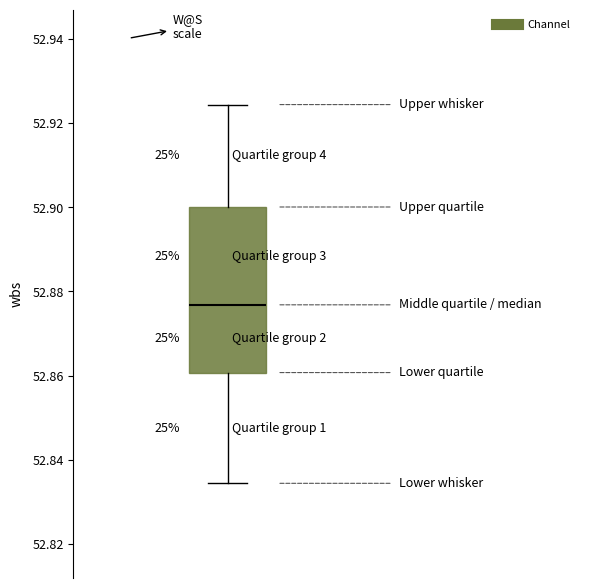

Read this box plot against the y-axis: the position of the median line, the range covered by the box, and the ends of both whiskers. The values are not printed on the chart, so give them approximately, as read against the axis.

median 52.876, box 52.860 to 52.900, whiskers 52.834 to 52.924